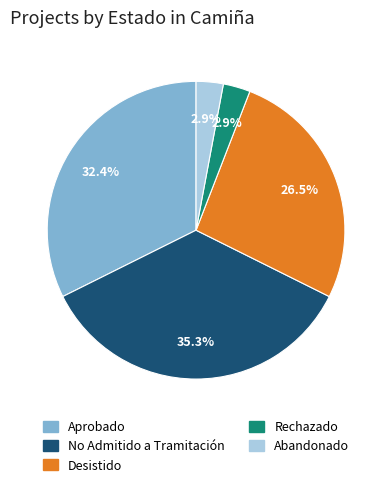

Does any single category account for the majority?

No